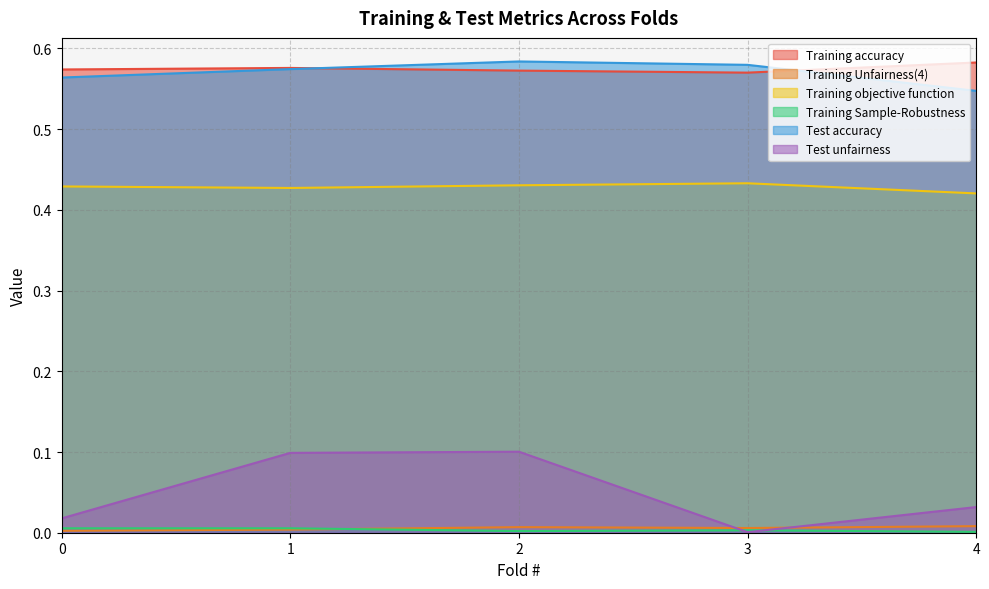

At which category does Training accuracy reach its first local valley?

3